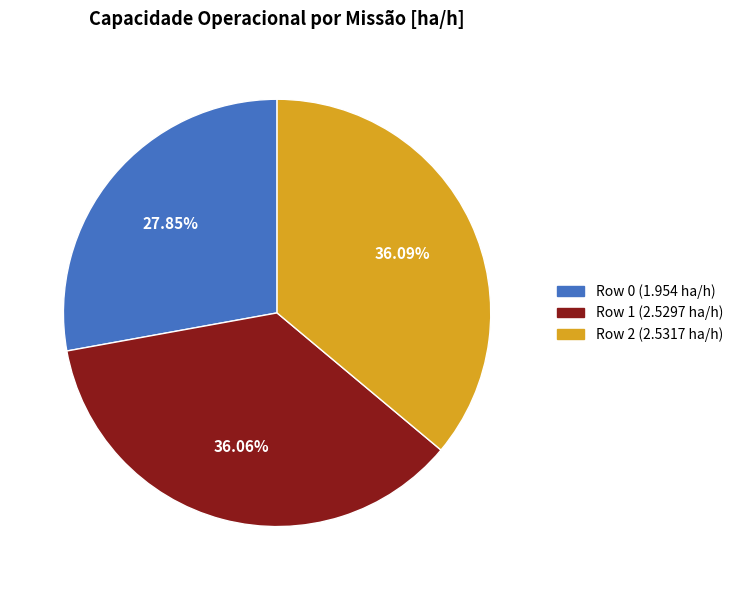

To the nearest percent, what is the combined percentage of Row 1 and Row 2?

72%